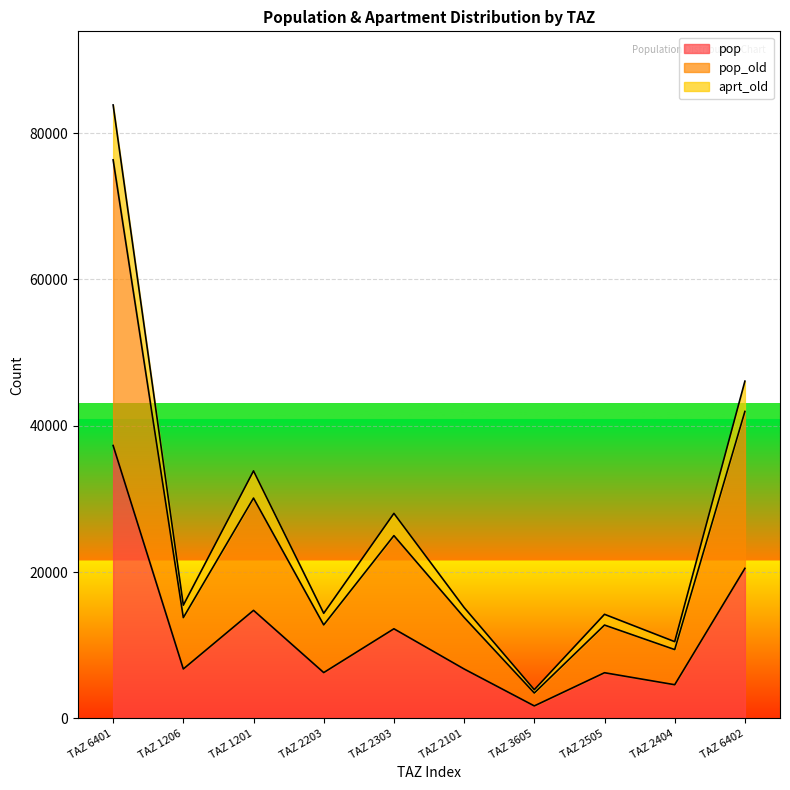

True or false: aprt_old and pop_old intersect in this chart.

False